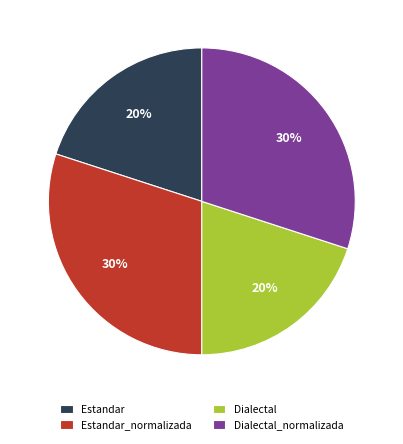

What percentage is the Dialectal_normalizada slice, to the nearest percent?

30%